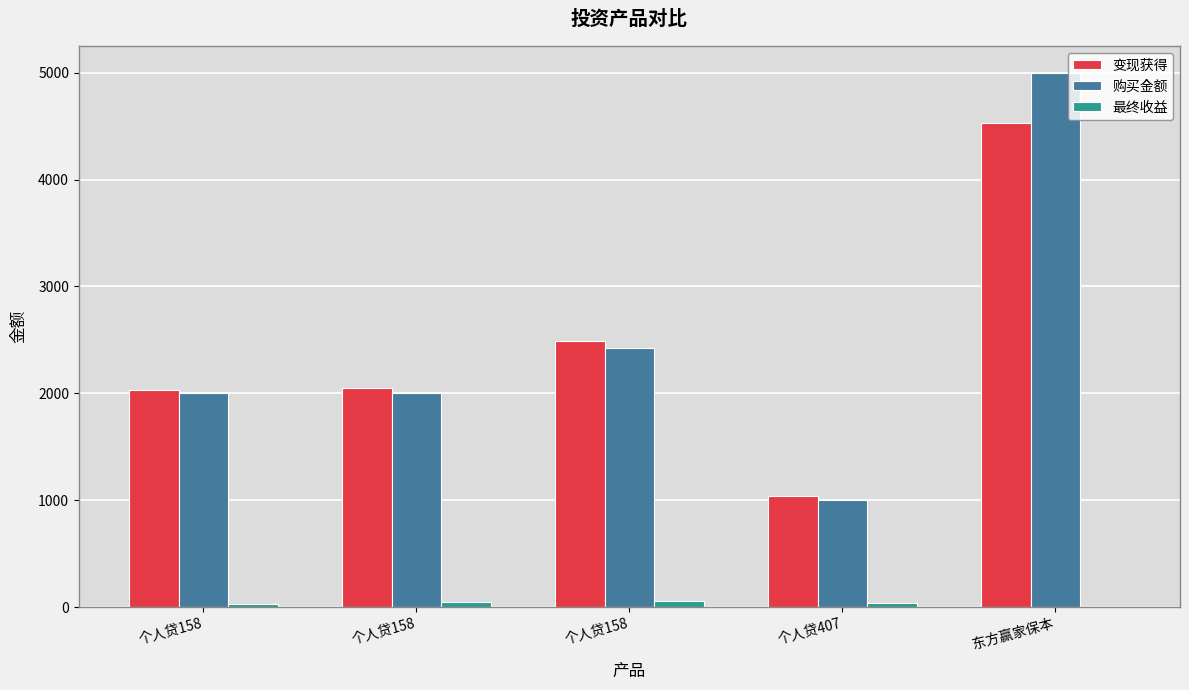

The 最终收益 series shows 48.5 at 个人贷158. True or false?

True